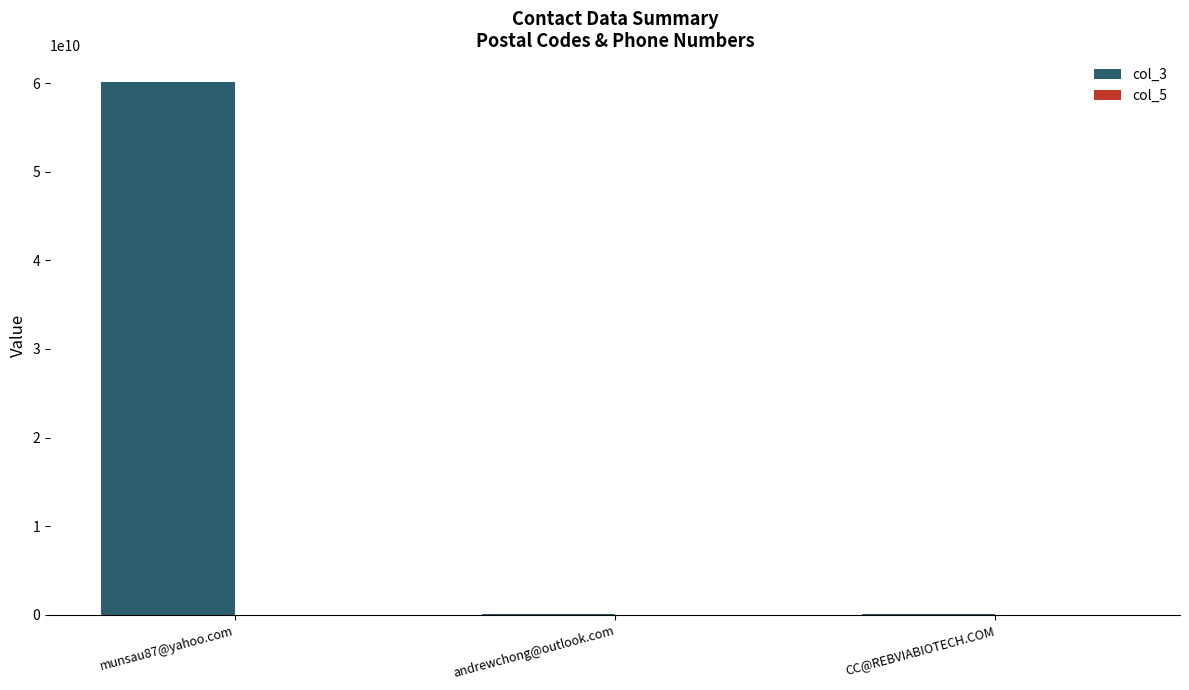

At which category is the sum across all series the highest?

munsau87@yahoo.com